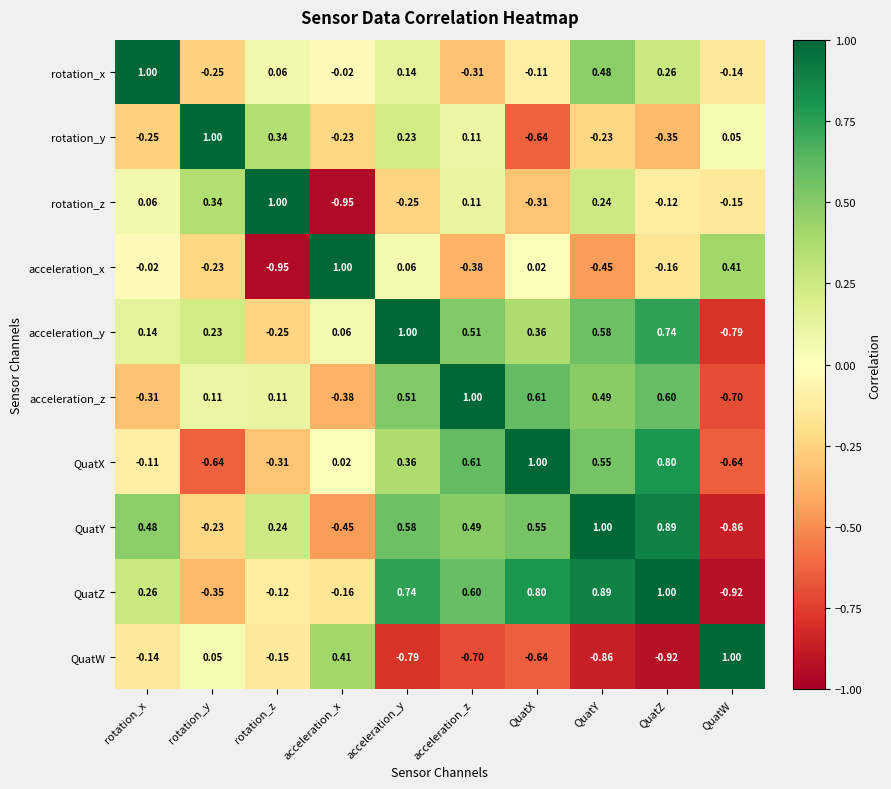

At which label does acceleration_z reach its minimum?

QuatW